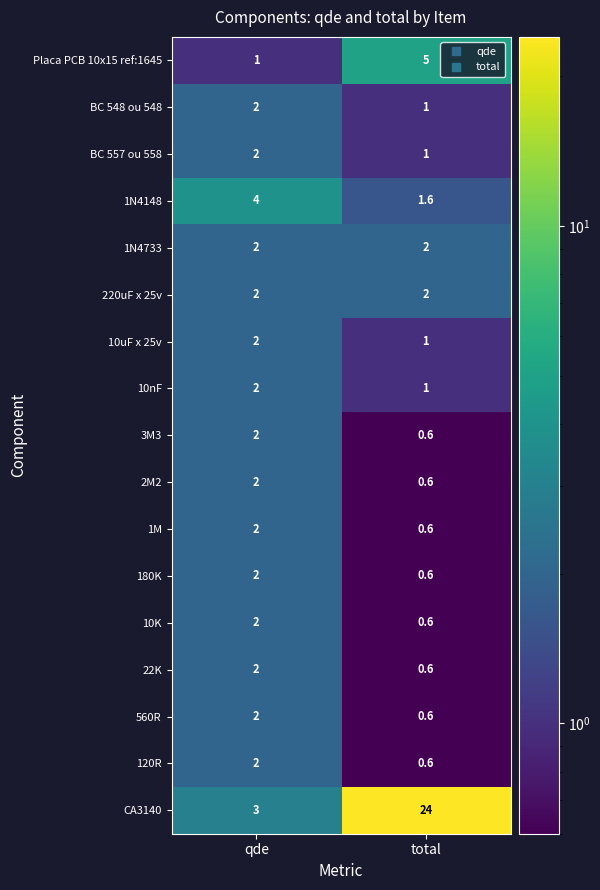

The value of BC 548 ou 548 at total is 1.0. True or false?

True